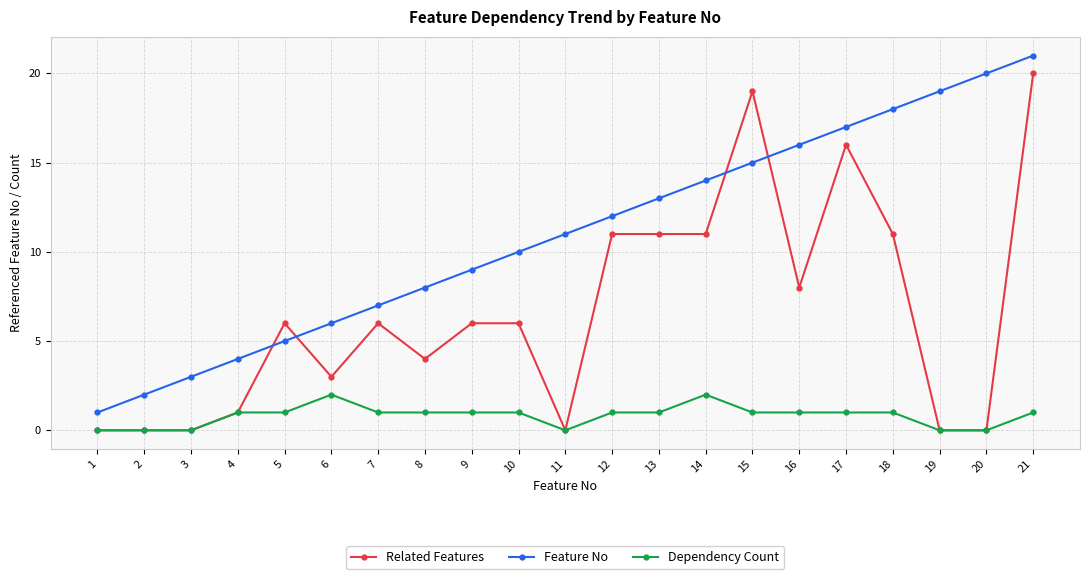

Rank the series at 8 from highest to lowest value.

Feature No, Related Features, Dependency Count